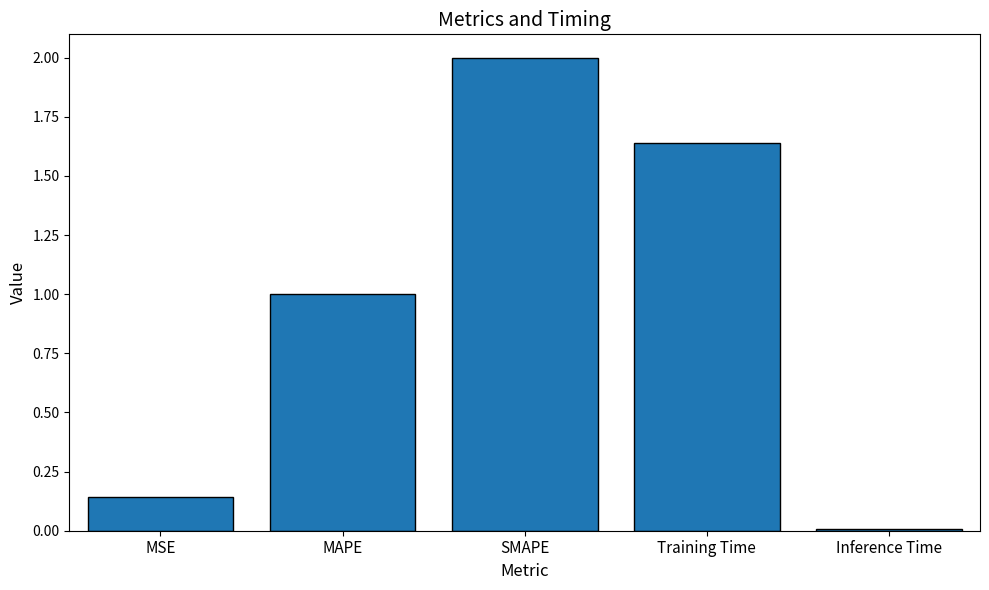

Which label corresponds to the largest value in the chart?

SMAPE